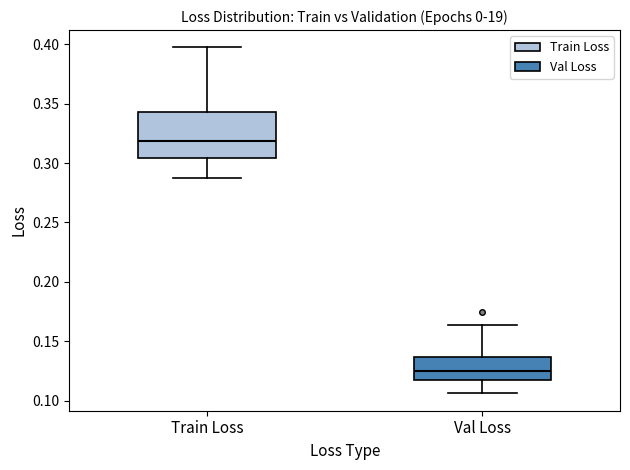

Which box has the lowest median line?

Val Loss